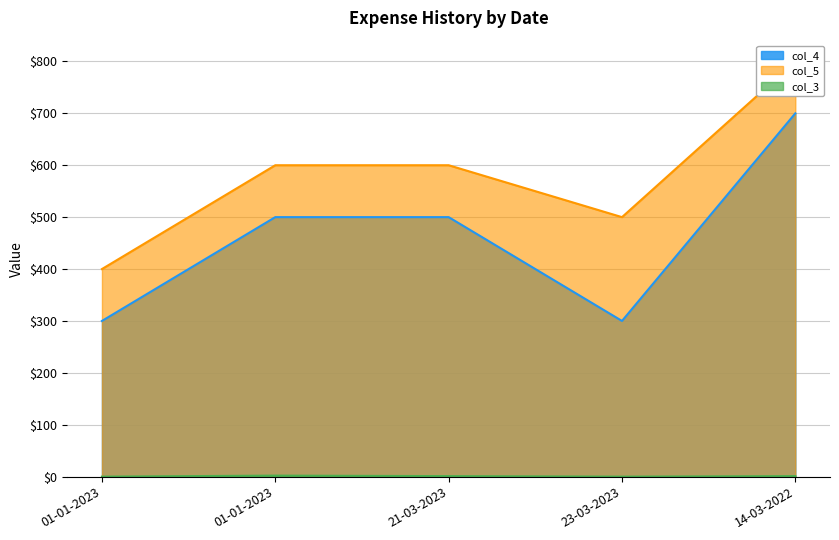

Reading left to right, list all the values displayed in this chart.

col_4: 300	500	500	300	700
col_5: 400	600	600	500	800
col_3: 0	2	1	0	1